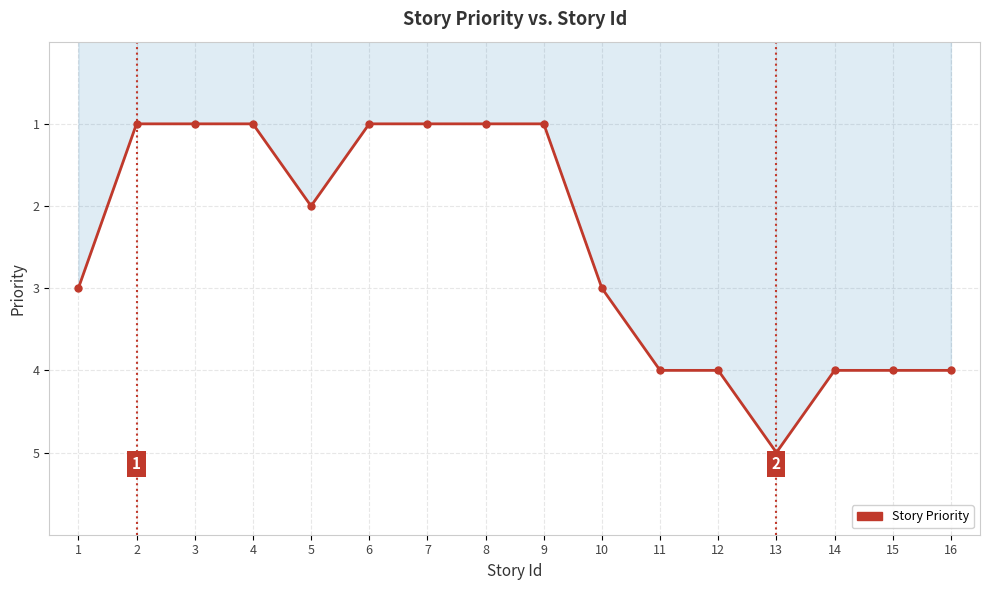

Which label corresponds to the largest value in the chart?

13